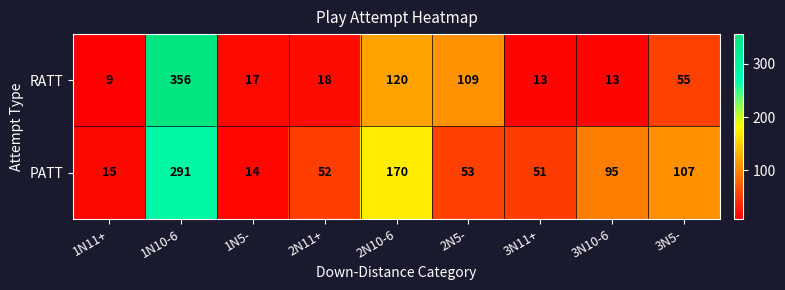

True or false: RATT has a value of 9 at 1N11+.

True